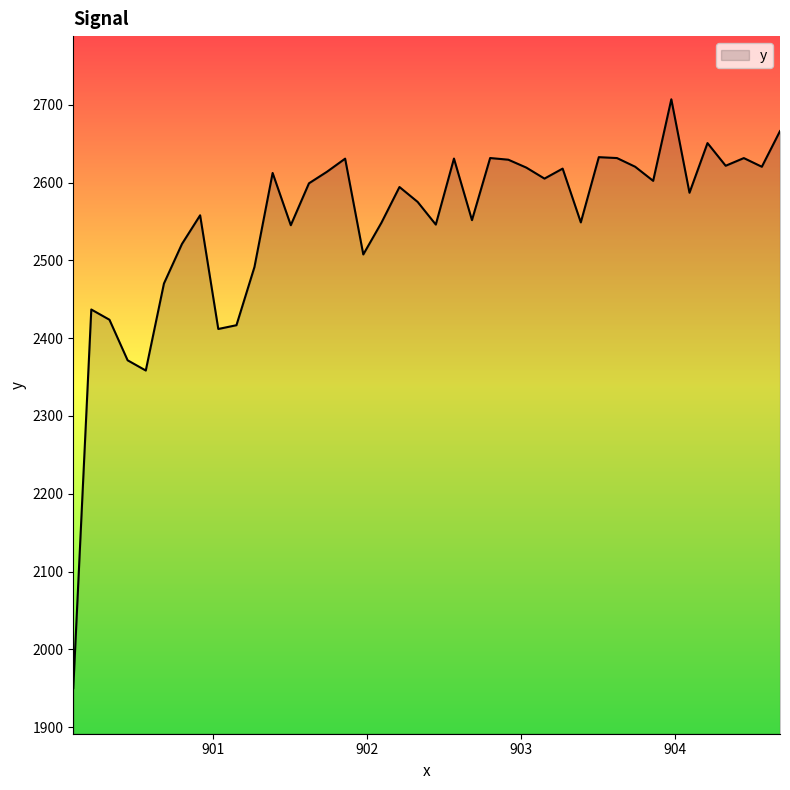

What is the maximum value shown in the chart?

2707.1